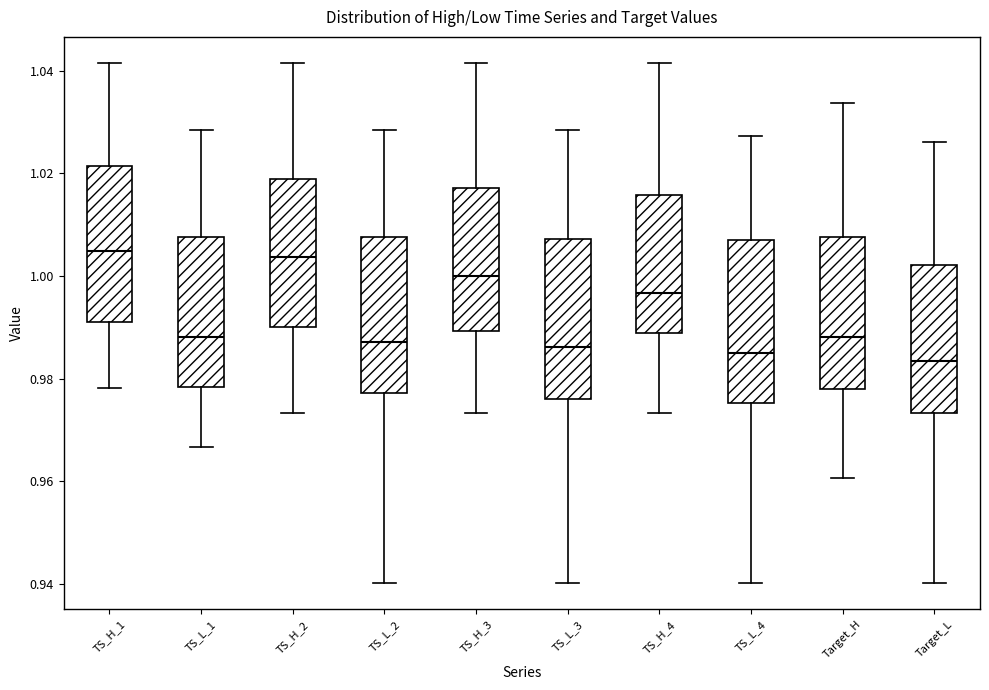

Reading left to right, transcribe this box plot: for each box, give where its median line is, the range the box spans, and where its two whiskers end, as read against the y-axis. The values are not printed on the chart, so give them approximately, as read against the axis.

TS_H_1: median 1.004, box 0.992 to 1.022, whiskers 0.978 to 1.042
TS_L_1: median 0.988, box 0.978 to 1.008, whiskers 0.966 to 1.028
TS_H_2: median 1.004, box 0.990 to 1.018, whiskers 0.974 to 1.042
TS_L_2: median 0.988, box 0.978 to 1.008, whiskers 0.940 to 1.028
TS_H_3: median 1.000, box 0.990 to 1.018, whiskers 0.974 to 1.042
TS_L_3: median 0.986, box 0.976 to 1.008, whiskers 0.940 to 1.028
TS_H_4: median 0.996, box 0.988 to 1.016, whiskers 0.974 to 1.042
TS_L_4: median 0.984, box 0.976 to 1.006, whiskers 0.940 to 1.028
Target_H: median 0.988, box 0.978 to 1.008, whiskers 0.960 to 1.034
Target_L: median 0.984, box 0.974 to 1.002, whiskers 0.940 to 1.026